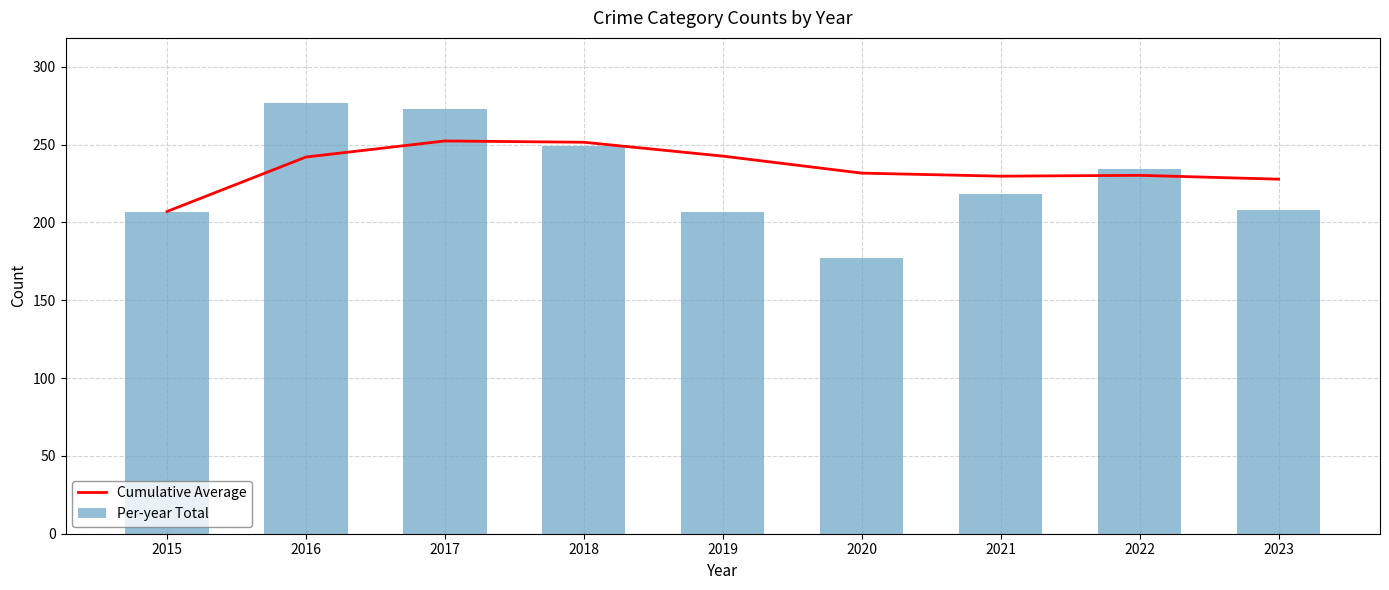

At which label does Cumulative Average first exceed 231?

2016